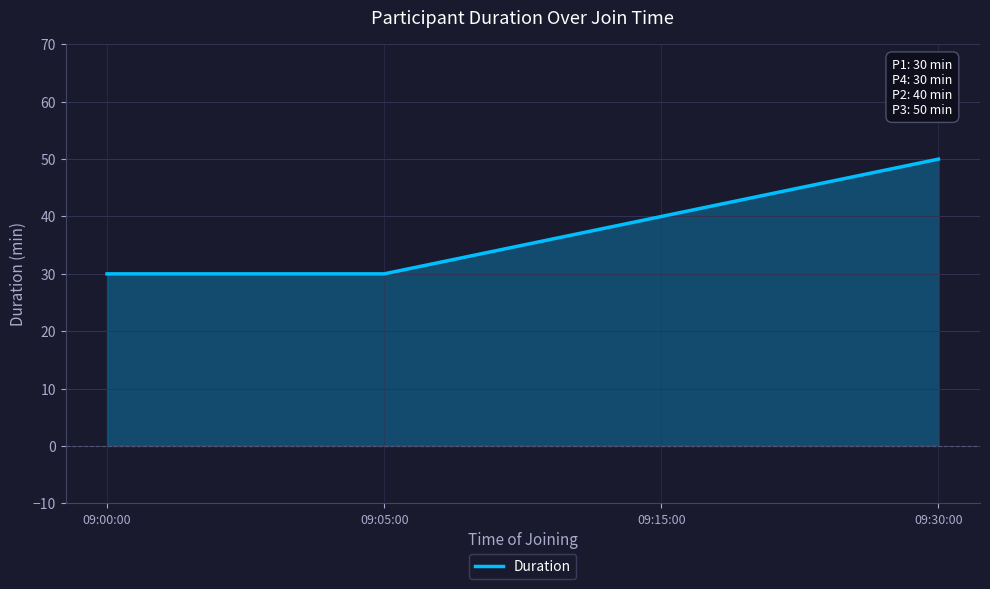

What position from the right is 09:00:00?

4